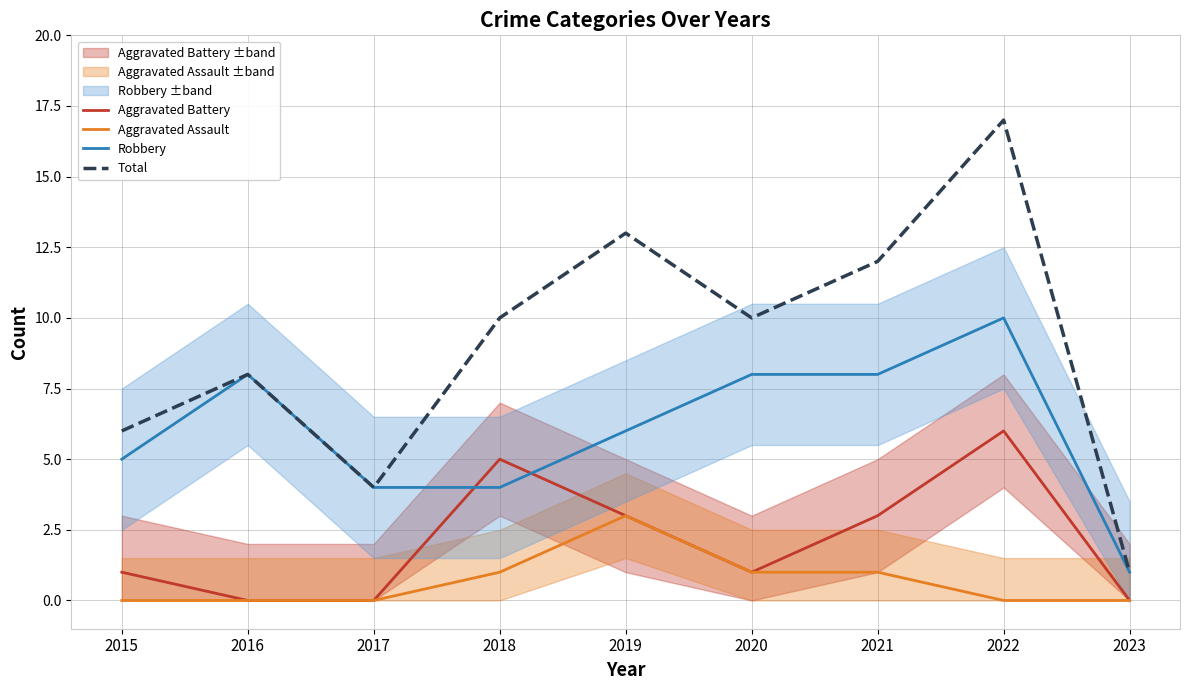

At which label does Aggravated Battery reach its peak?

2022